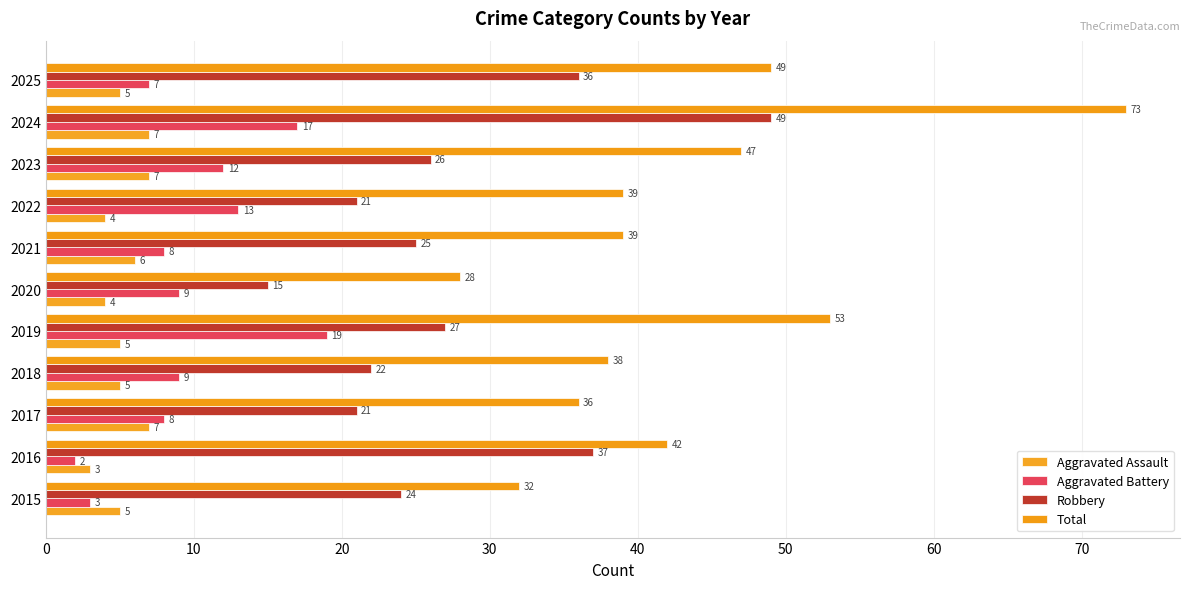

How many data points in Aggravated Battery are less than 9?

5